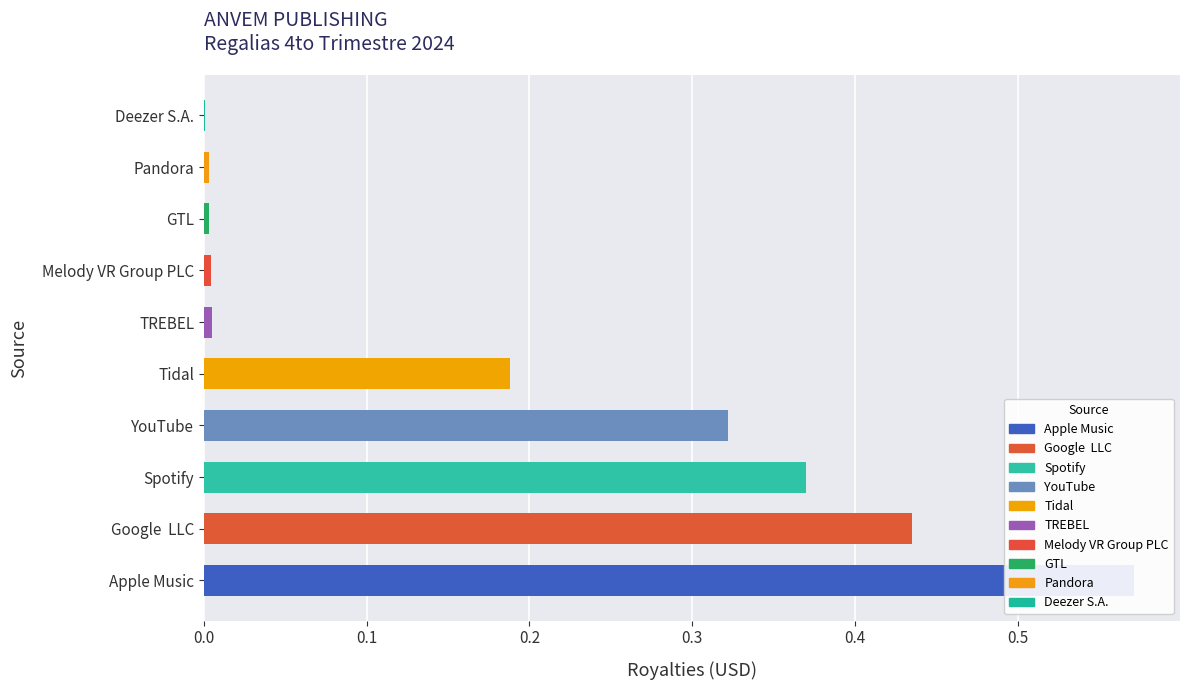

True or false: the data shows 0.0 at Pandora.

False